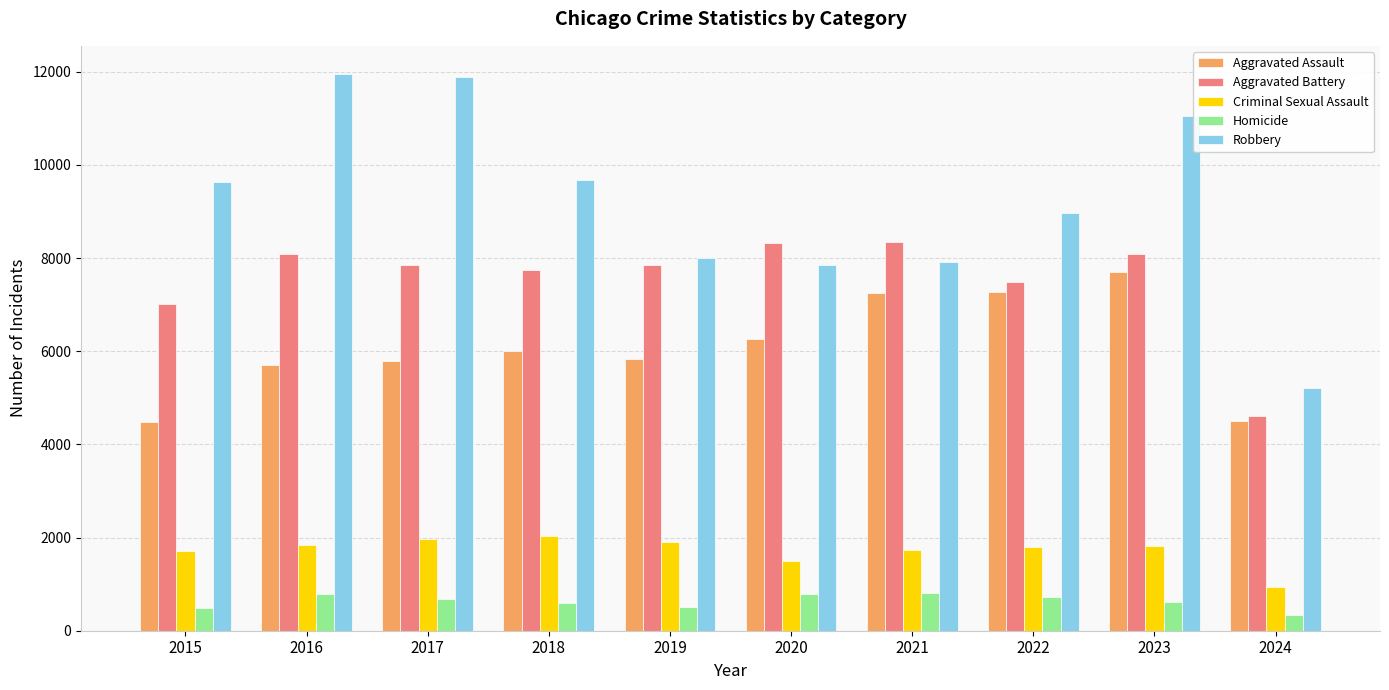

What is the value of the Aggravated Assault bar at the 5th from the left?

5841